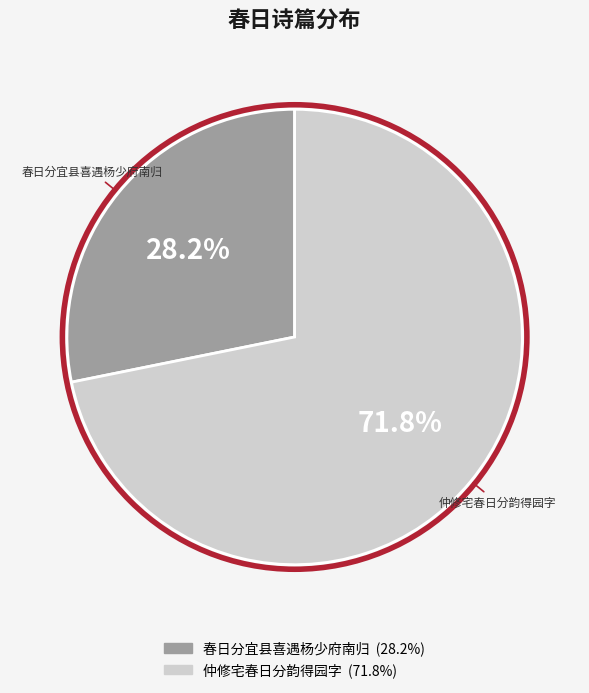

What percentage do 春日分宜县喜遇杨少府南归 and 仲修宅春日分韵得园字 together represent?

100.0%